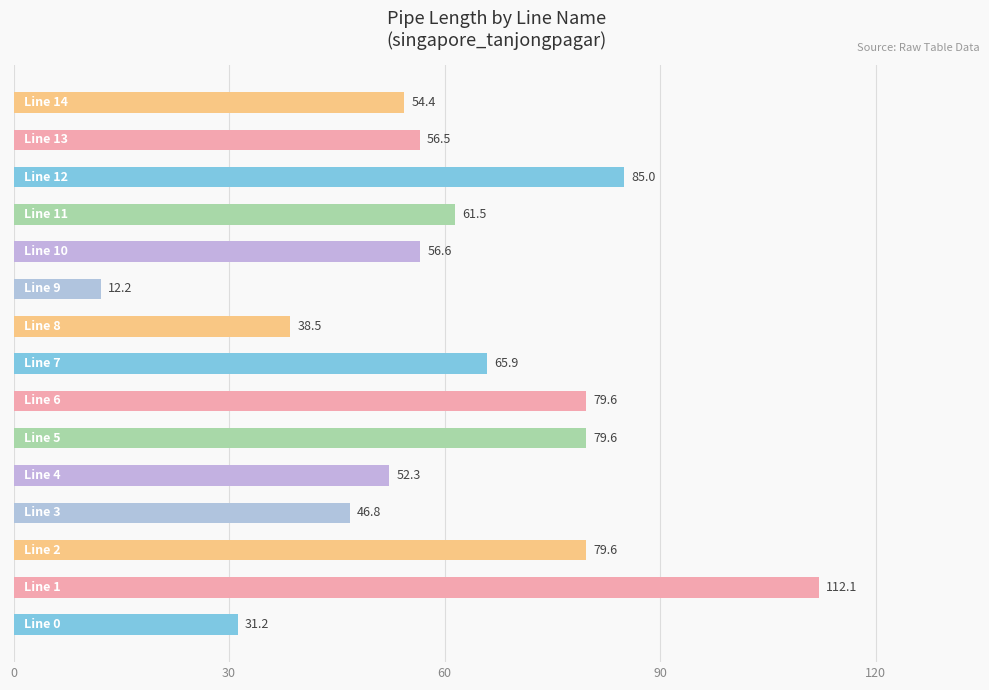

Reading bottom to top, transcribe all the data shown in this chart.

31.2	112.1	79.6	46.8	52.3	79.6	79.6	65.9	38.5	12.2	56.6	61.5	85.0	56.5	54.4